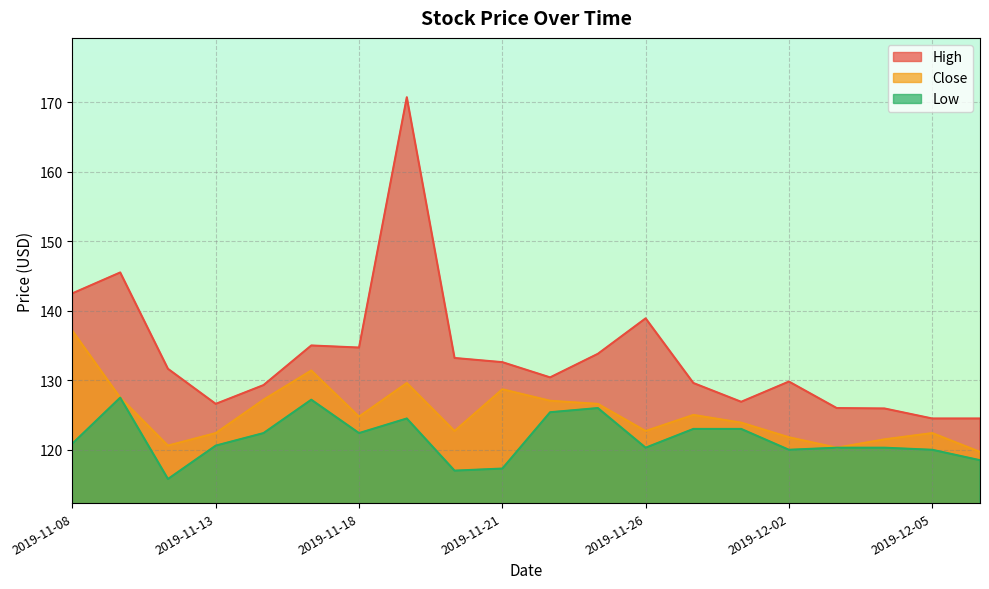

What is the difference between the maximum and minimum values in the High series?

46.2